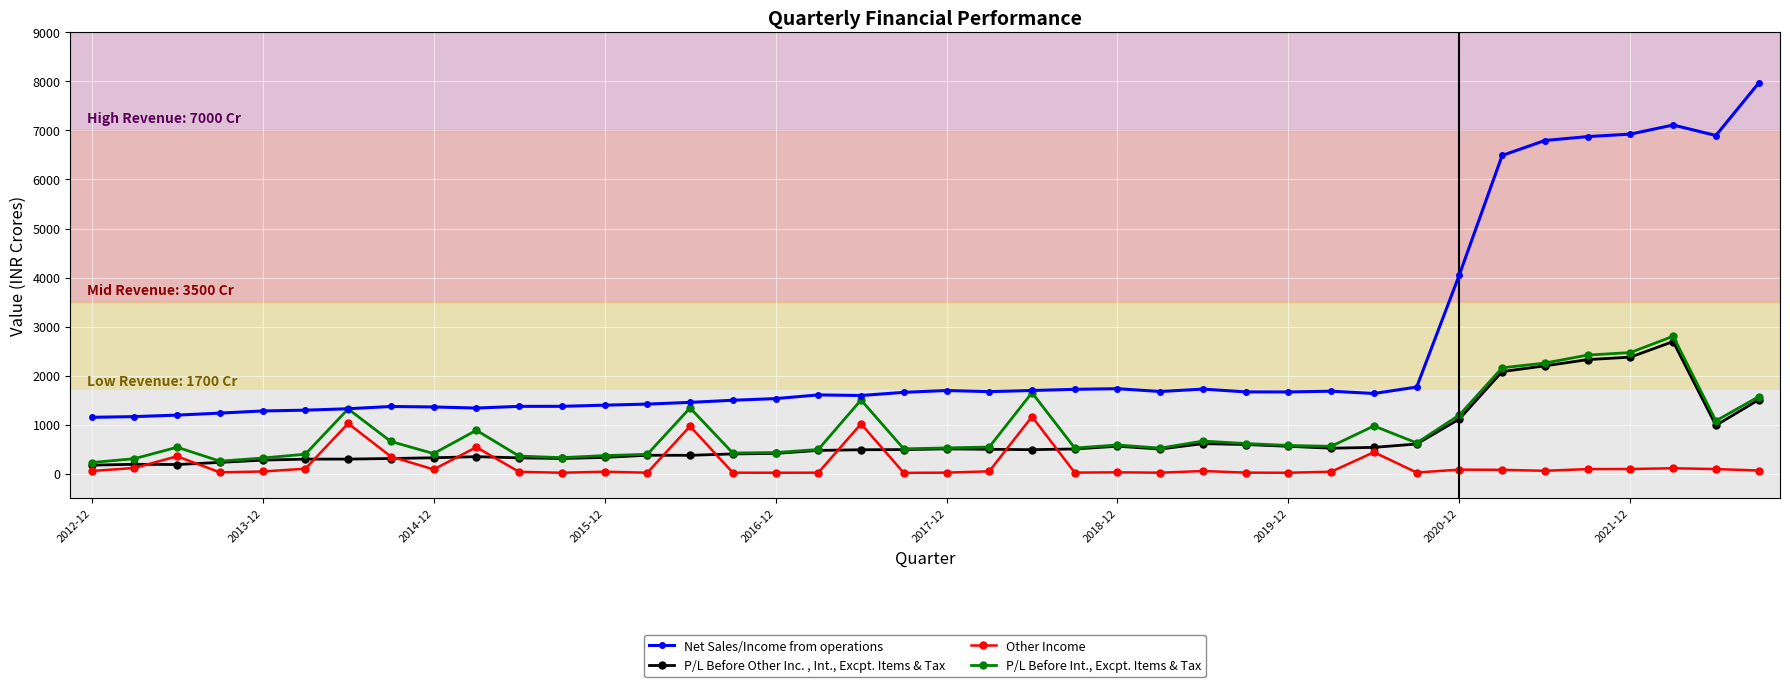

Rank the series by their maximum value, from highest to lowest.

Net Sales/Income from operations, P/L Before Int., Excpt. Items & Tax, P/L Before Other Inc. , Int., Excpt. Items & Tax, Other Income